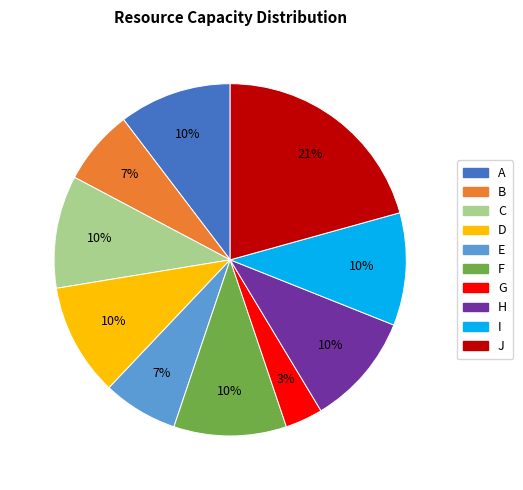

Does A represent more than half of the total?

No